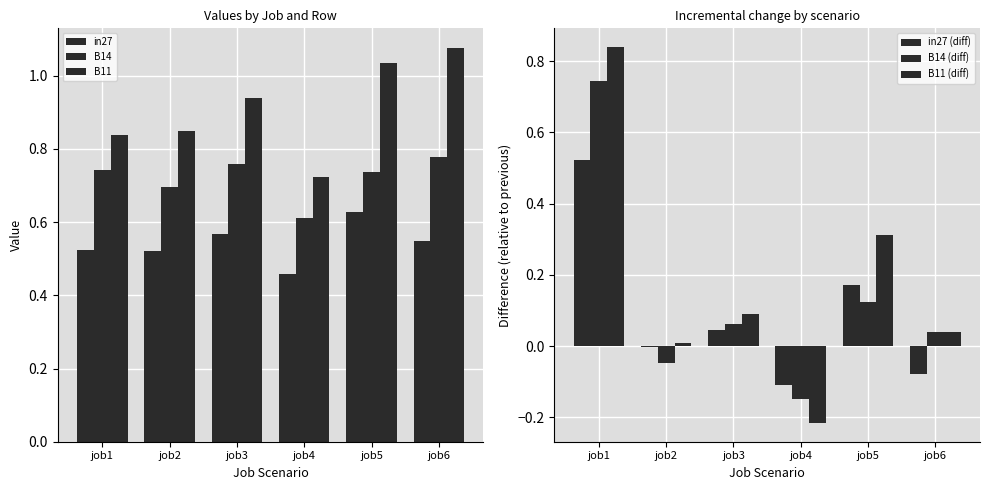

Which series has the largest range (max minus min)?

B11 (diff)